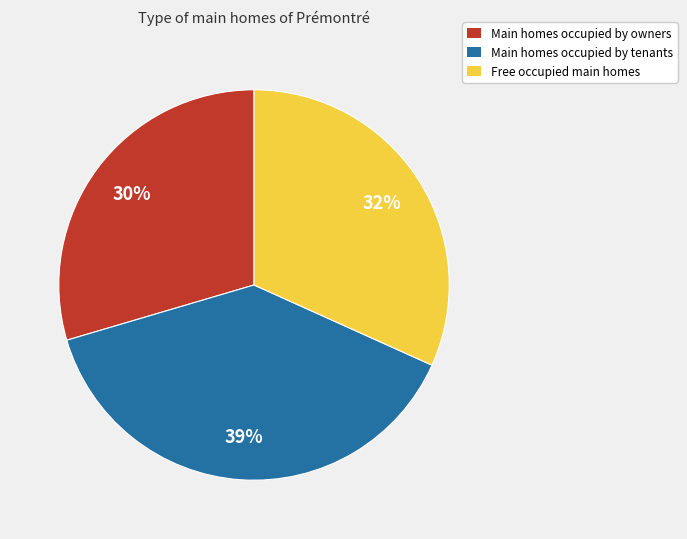

Is there a majority slice in this chart?

No